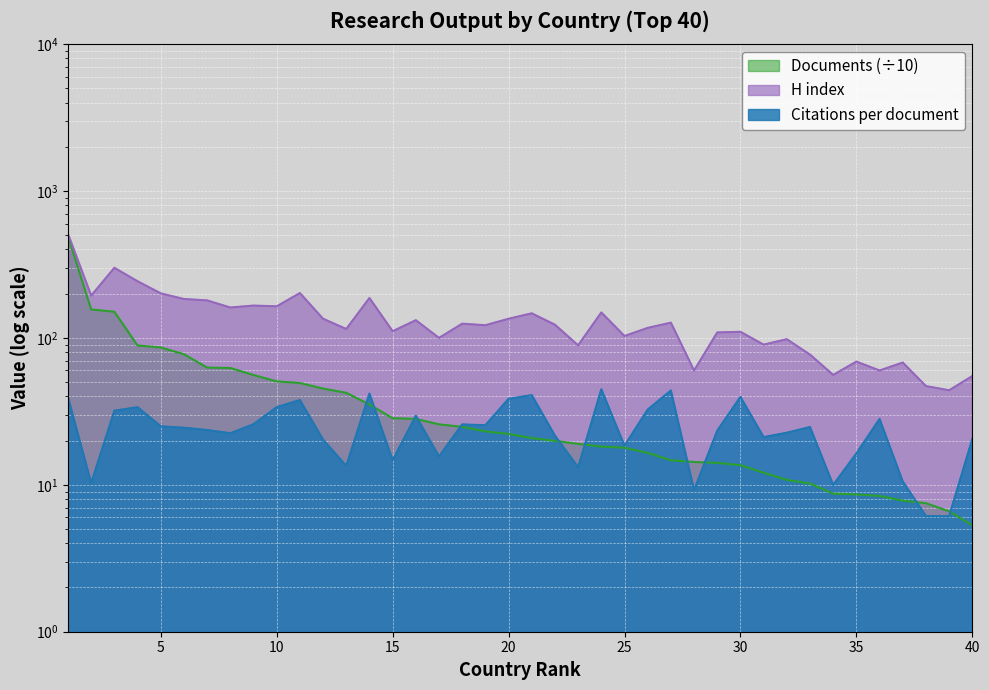

Which series has the largest range (max minus min)?

Documents